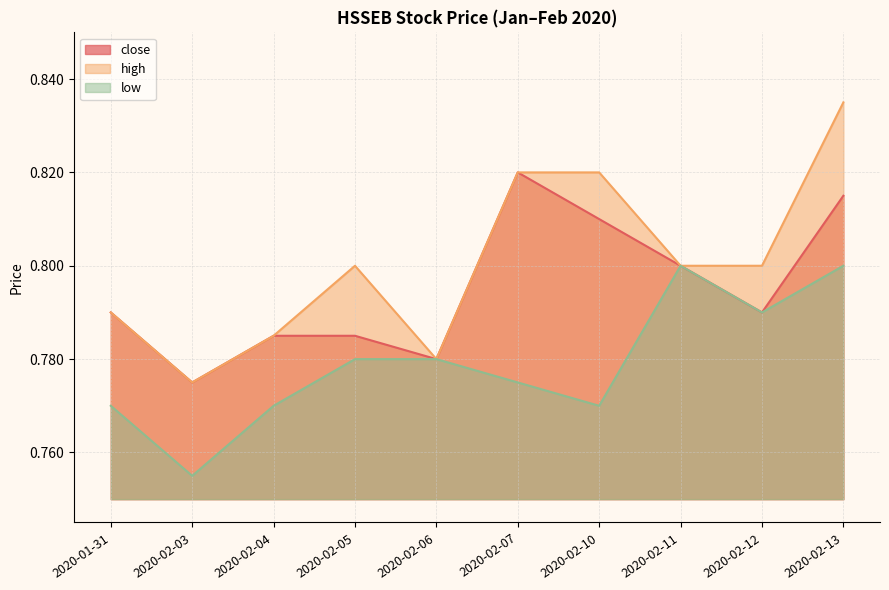

Reading right to left, list all the values displayed in this chart.

close: 2020-02-13=0.8	2020-02-12=0.8	2020-02-11=0.8	2020-02-10=0.8	2020-02-07=0.8	2020-02-06=0.8	2020-02-05=0.8	2020-02-04=0.8	2020-02-03=0.8	2020-01-31=0.8
high: 2020-02-13=0.8	2020-02-12=0.8	2020-02-11=0.8	2020-02-10=0.8	2020-02-07=0.8	2020-02-06=0.8	2020-02-05=0.8	2020-02-04=0.8	2020-02-03=0.8	2020-01-31=0.8
low: 2020-02-13=0.8	2020-02-12=0.8	2020-02-11=0.8	2020-02-10=0.8	2020-02-07=0.8	2020-02-06=0.8	2020-02-05=0.8	2020-02-04=0.8	2020-02-03=0.8	2020-01-31=0.8